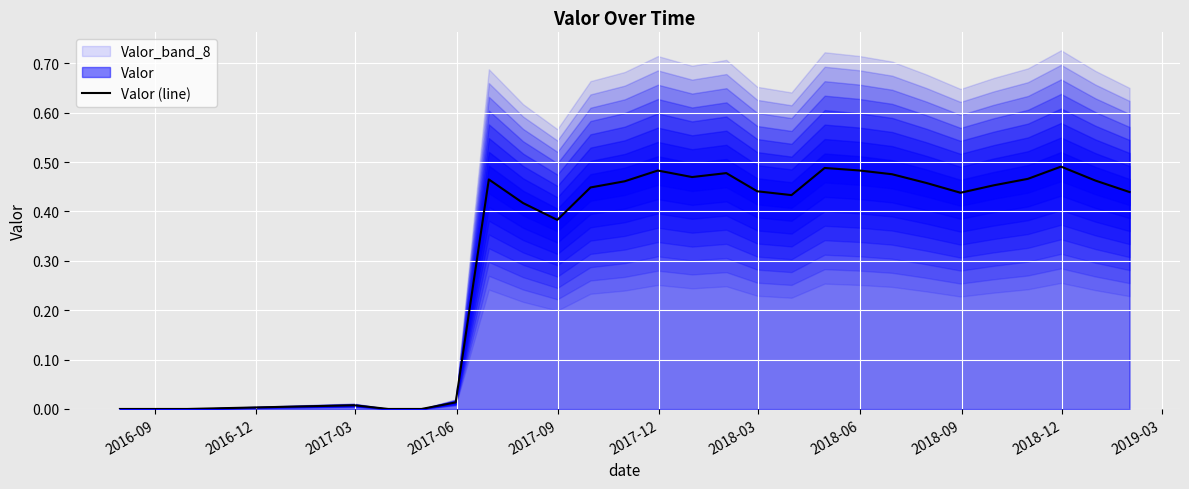

Reading left to right, transcribe all the data shown in this chart.

0.0	0.0	0.0	0.0	0.0	0.0	0.0	0.5	0.4	0.4	0.4	0.5	0.5	0.5	0.5	0.4	0.4	0.5	0.5	0.5	0.5	0.4	0.5	0.5	0.5	0.5	0.4